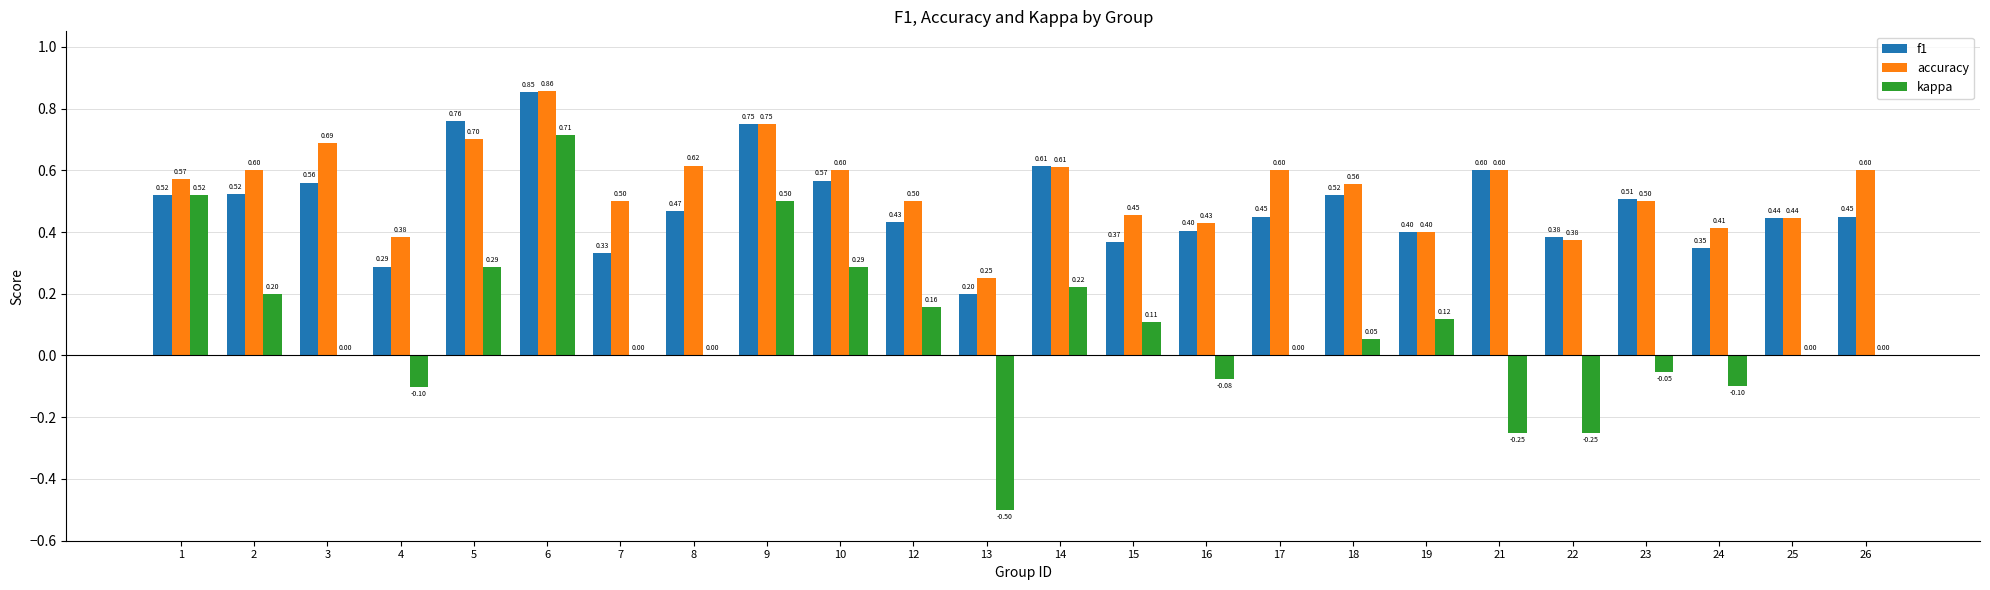

Which series changed the most between 15 and 24?

kappa